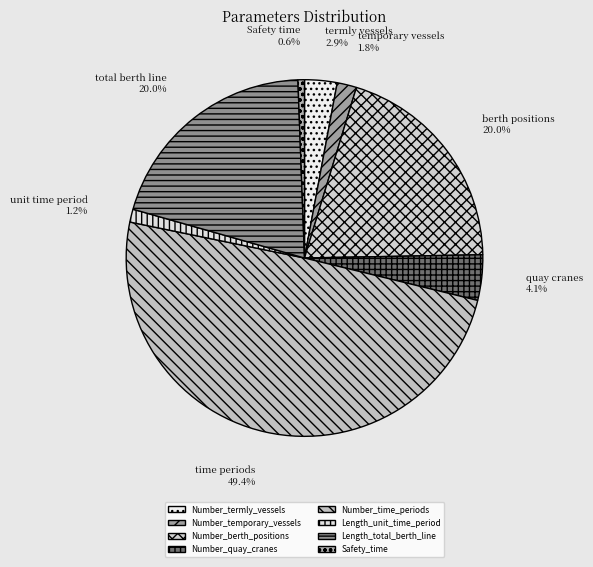

Does any single category account for the majority?

No